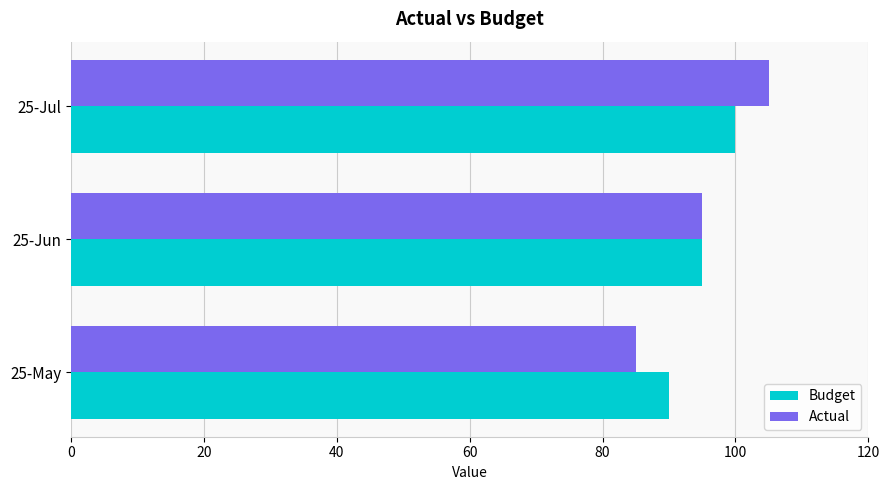

The value of Budget at 25-May is 29. True or false?

False